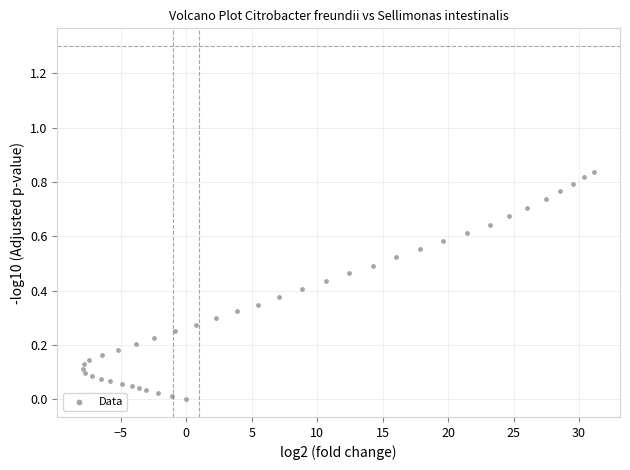

What is the range of X values (max minus min)?

39.1